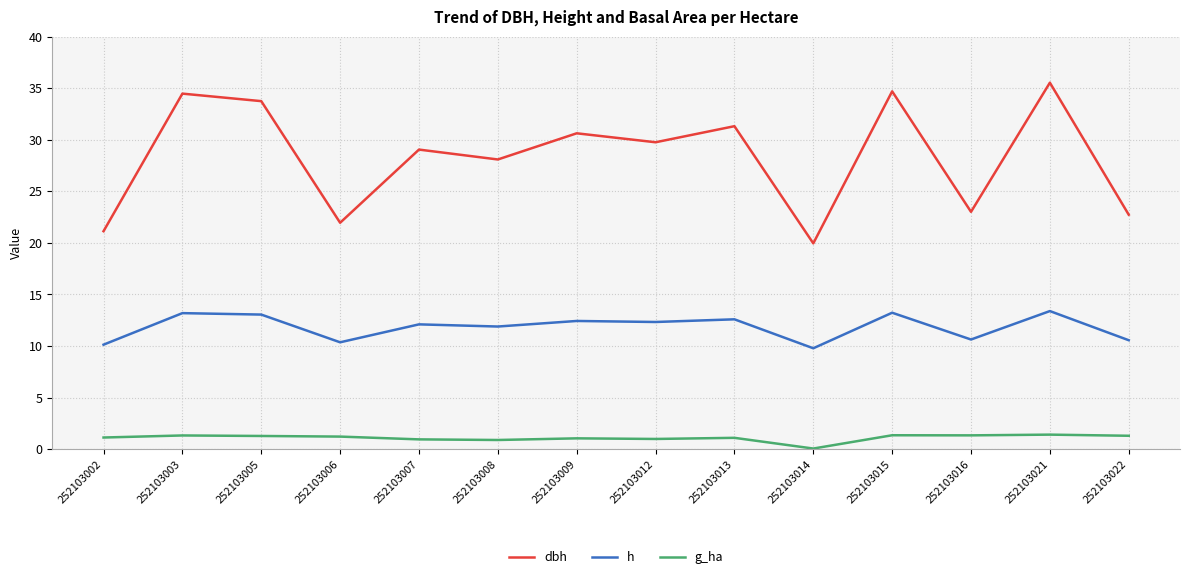

What is the lowest value of the h series?

9.8